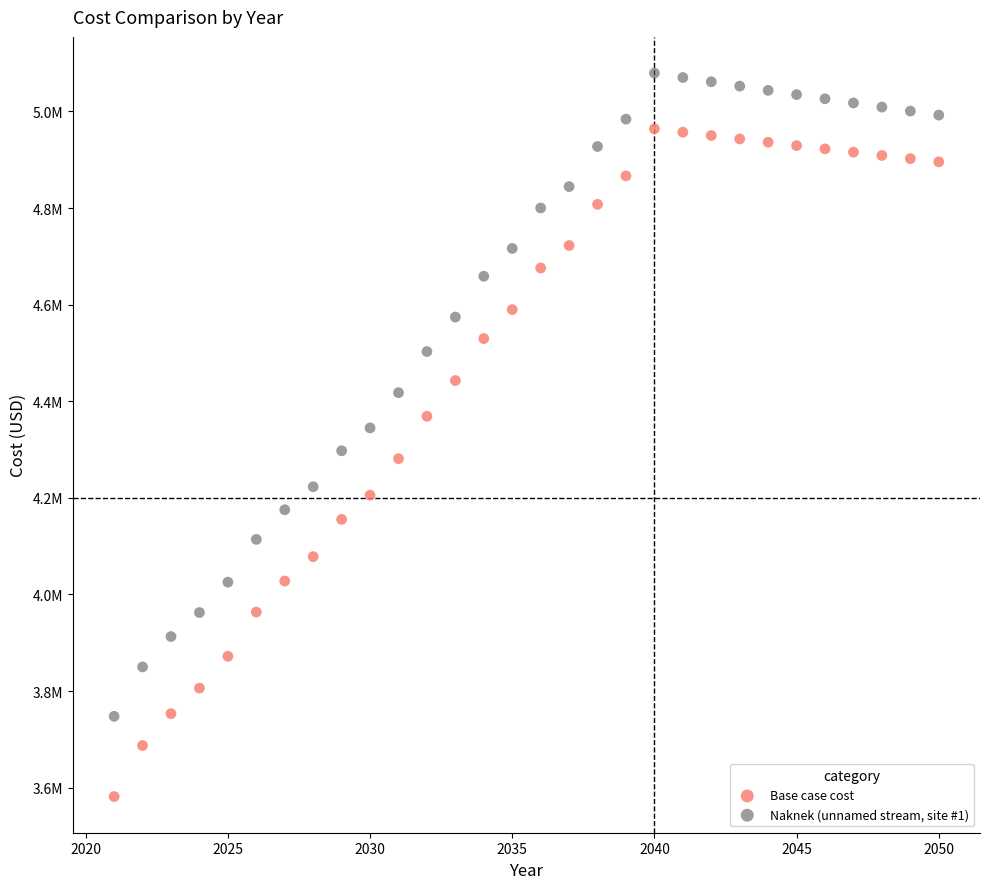

Which series reaches the minimum Y coordinate?

Base case cost